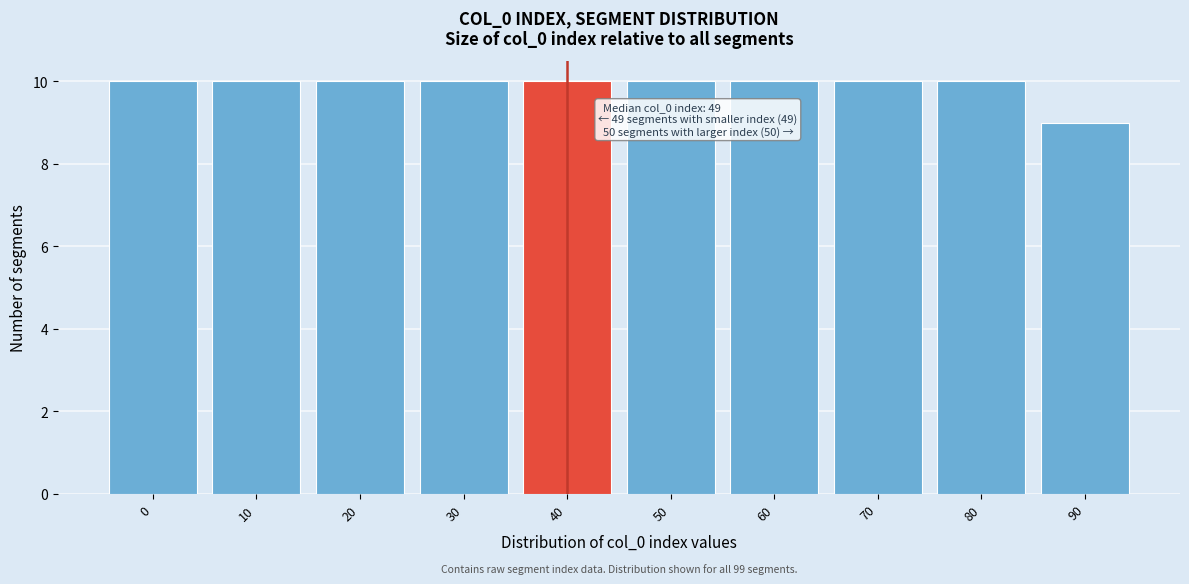

Reading left to right, list all the values displayed in this chart.

10	10	10	10	10	10	10	10	10	9